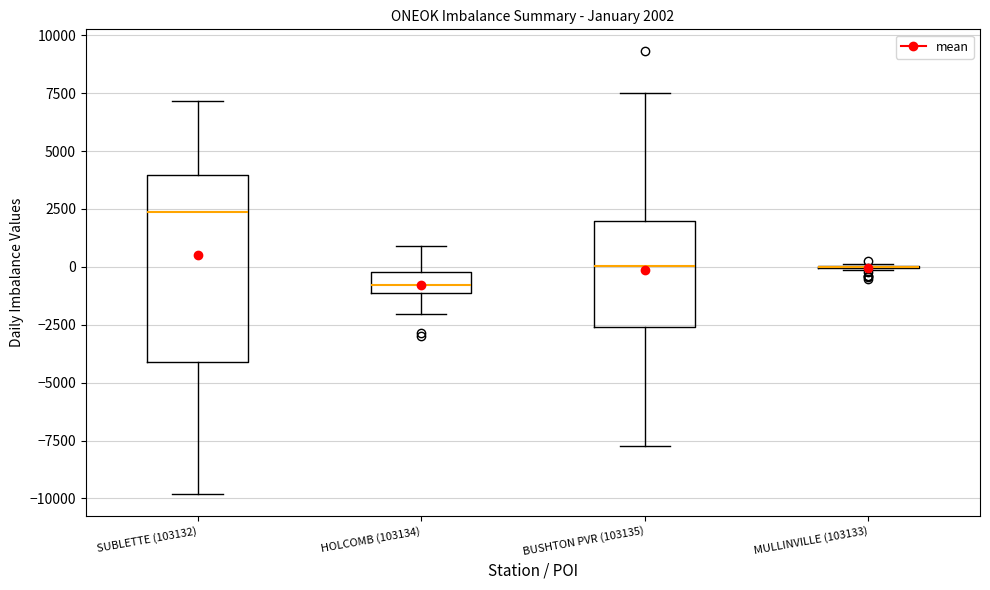

Comparing the boxes themselves (not the whiskers), which one is the tallest?

SUBLETTE (103132)